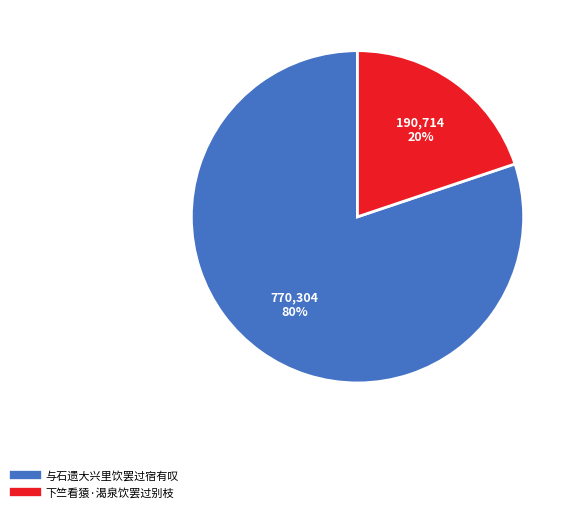

What is the smallest slice in the pie chart?

下竺看猿·渴泉饮罢过别枝